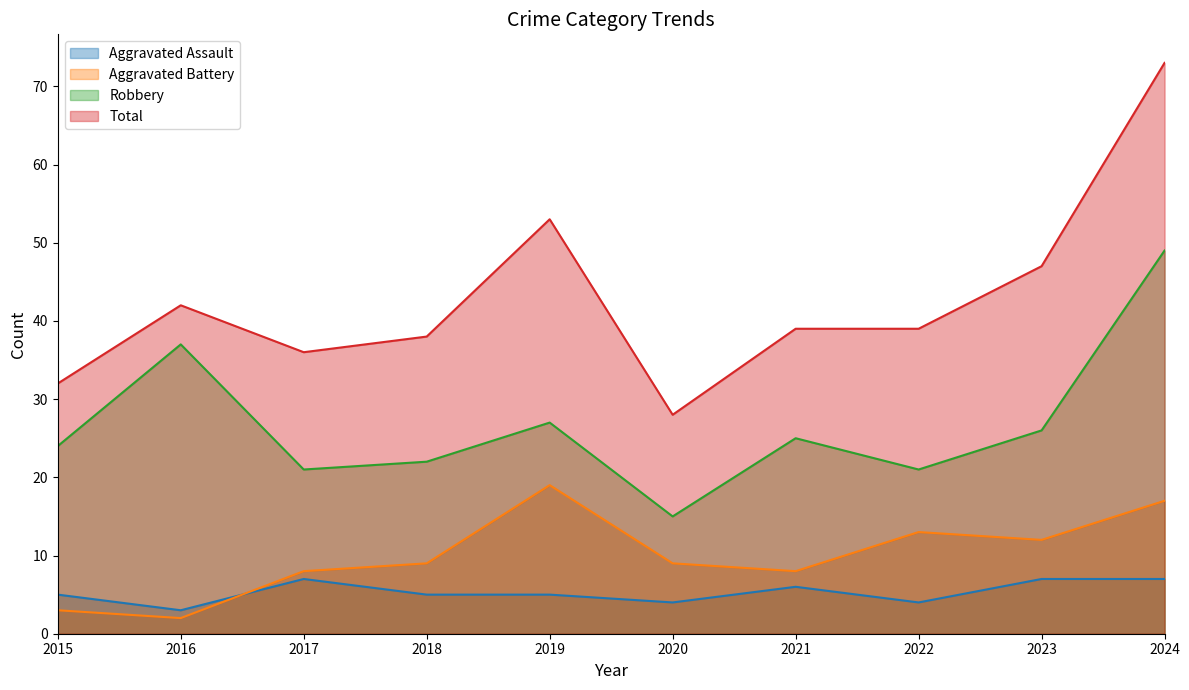

True or false: Robbery has more than 0 points higher than both neighbors.

True